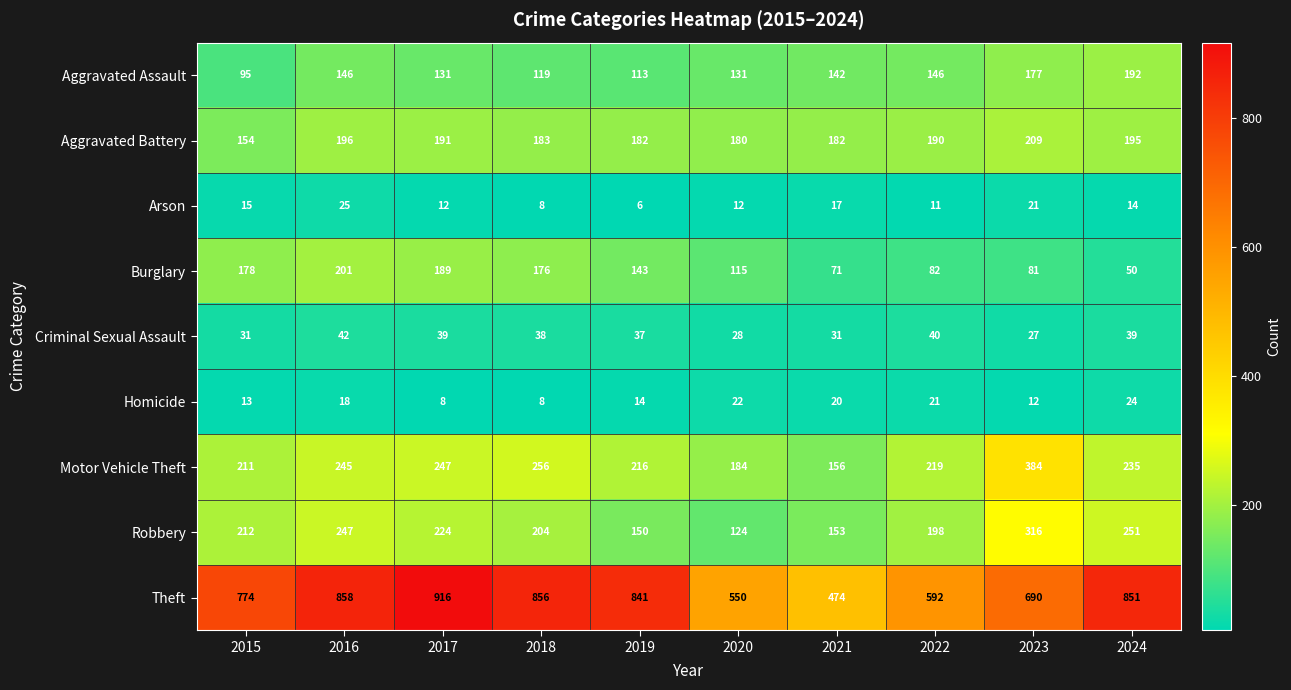

Which series has the widest spread of values?

Theft